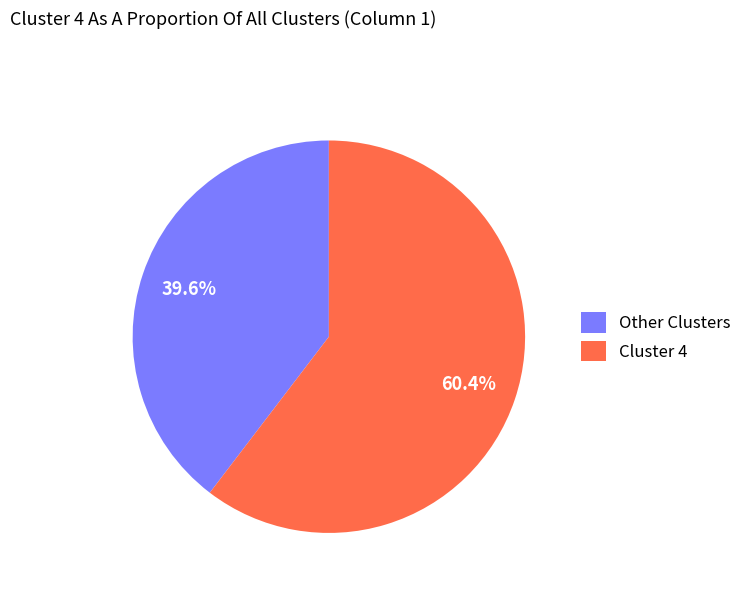

Which category accounts for the majority?

Cluster 4